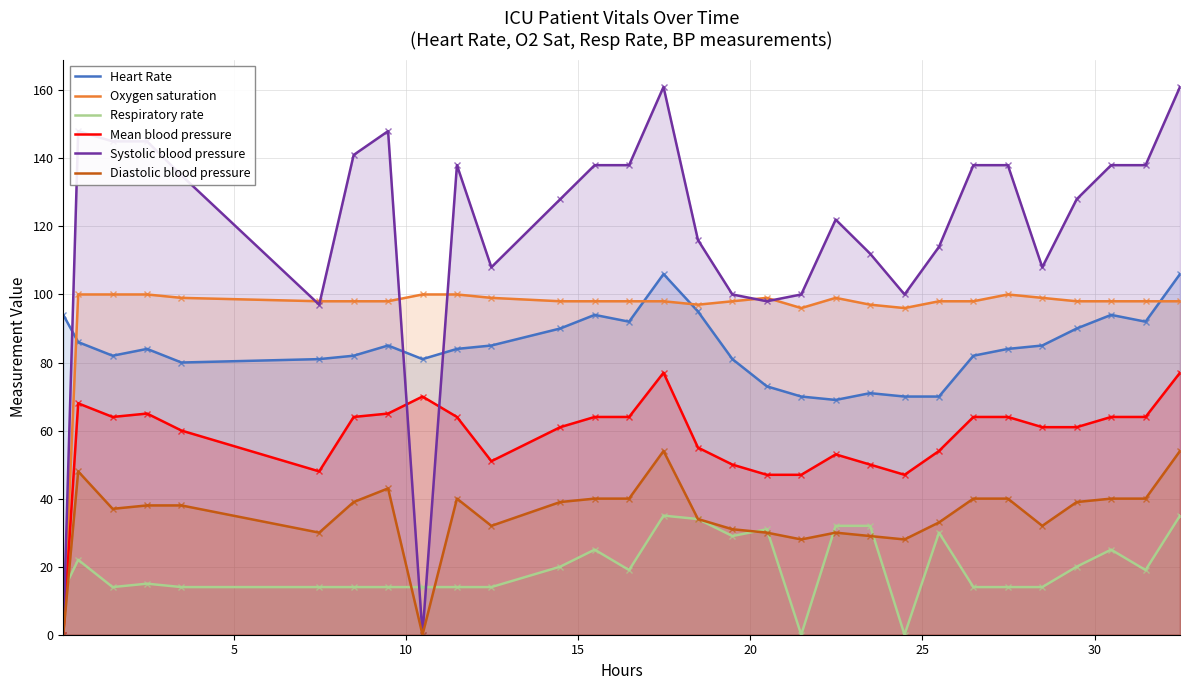

True or false: Mean blood pressure and Oxygen saturation cross at least once.

False